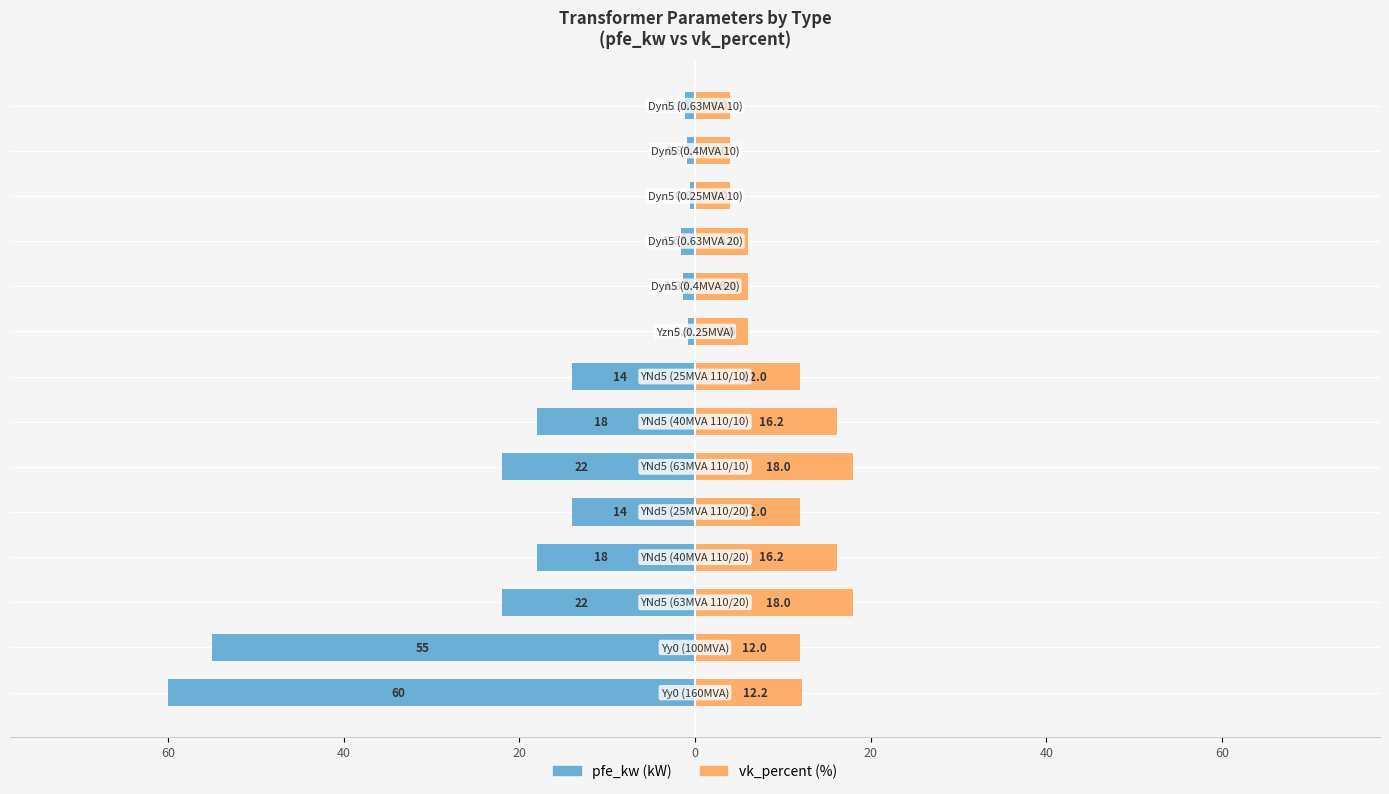

Does the chart contain any negative values?

Yes